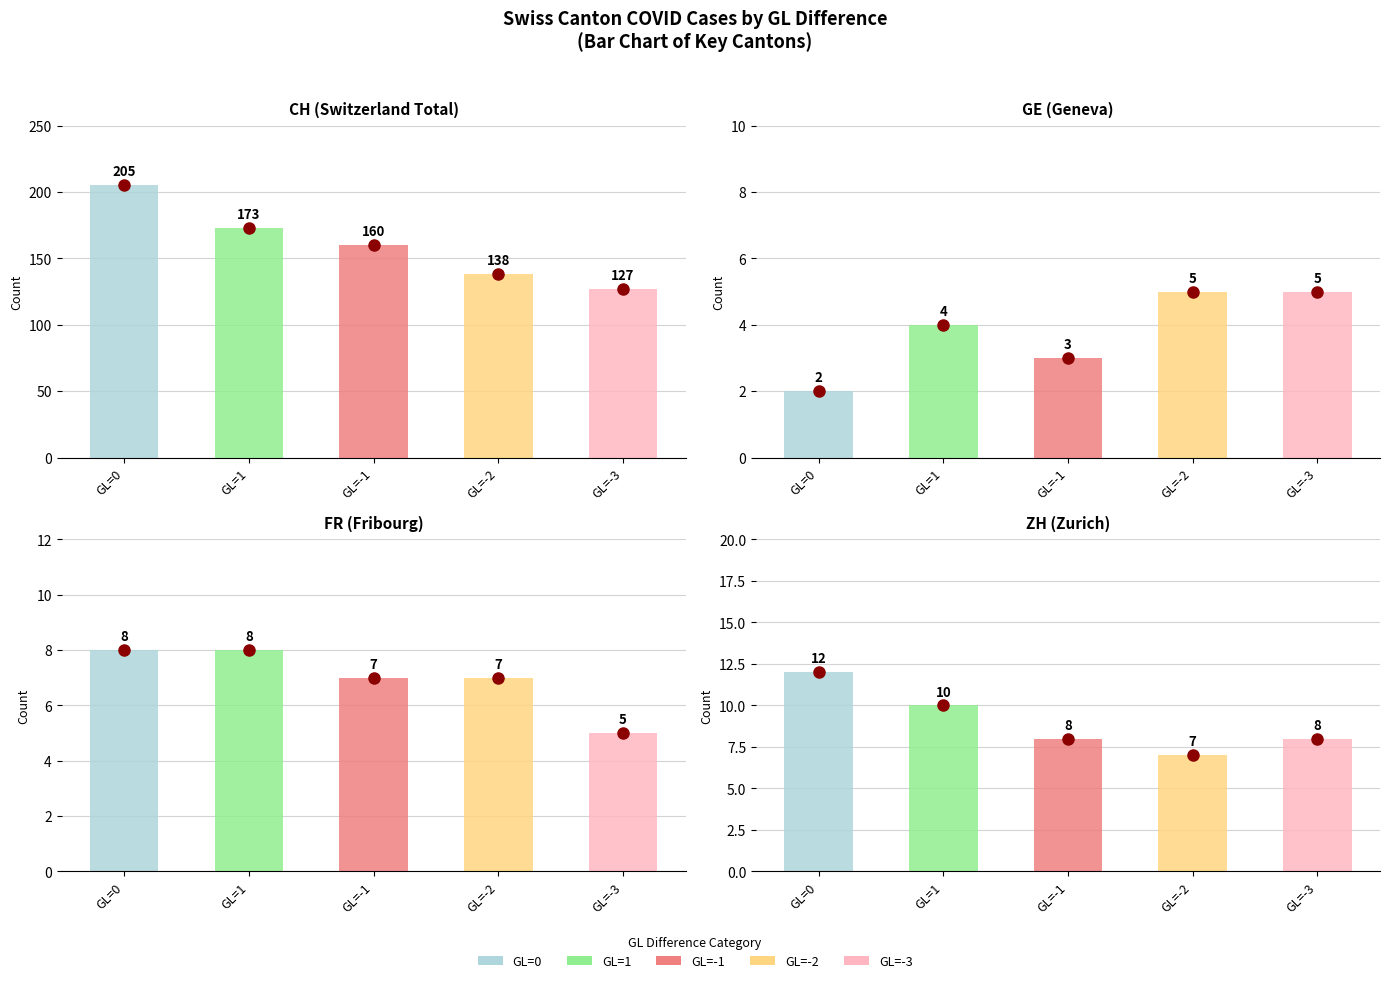

At how many categories does at least one series exceed 102?

5